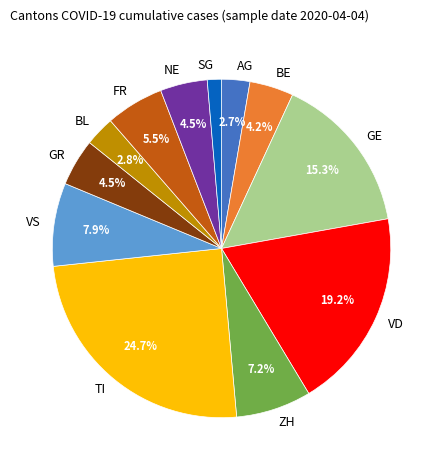

Approximately how many times larger is the value at GE compared to VD?

0.8